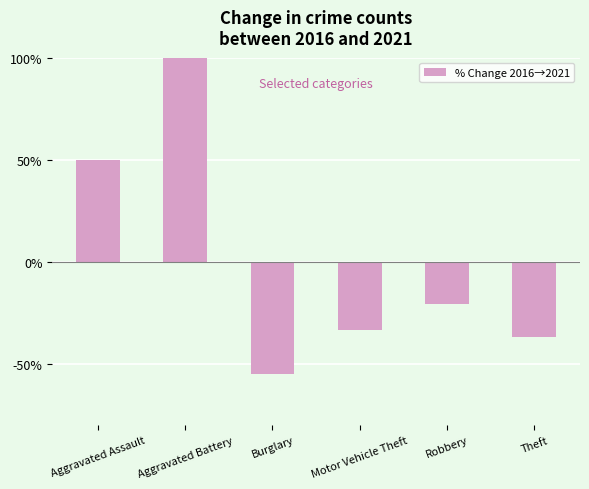

What position from the left is Aggravated Battery?

2